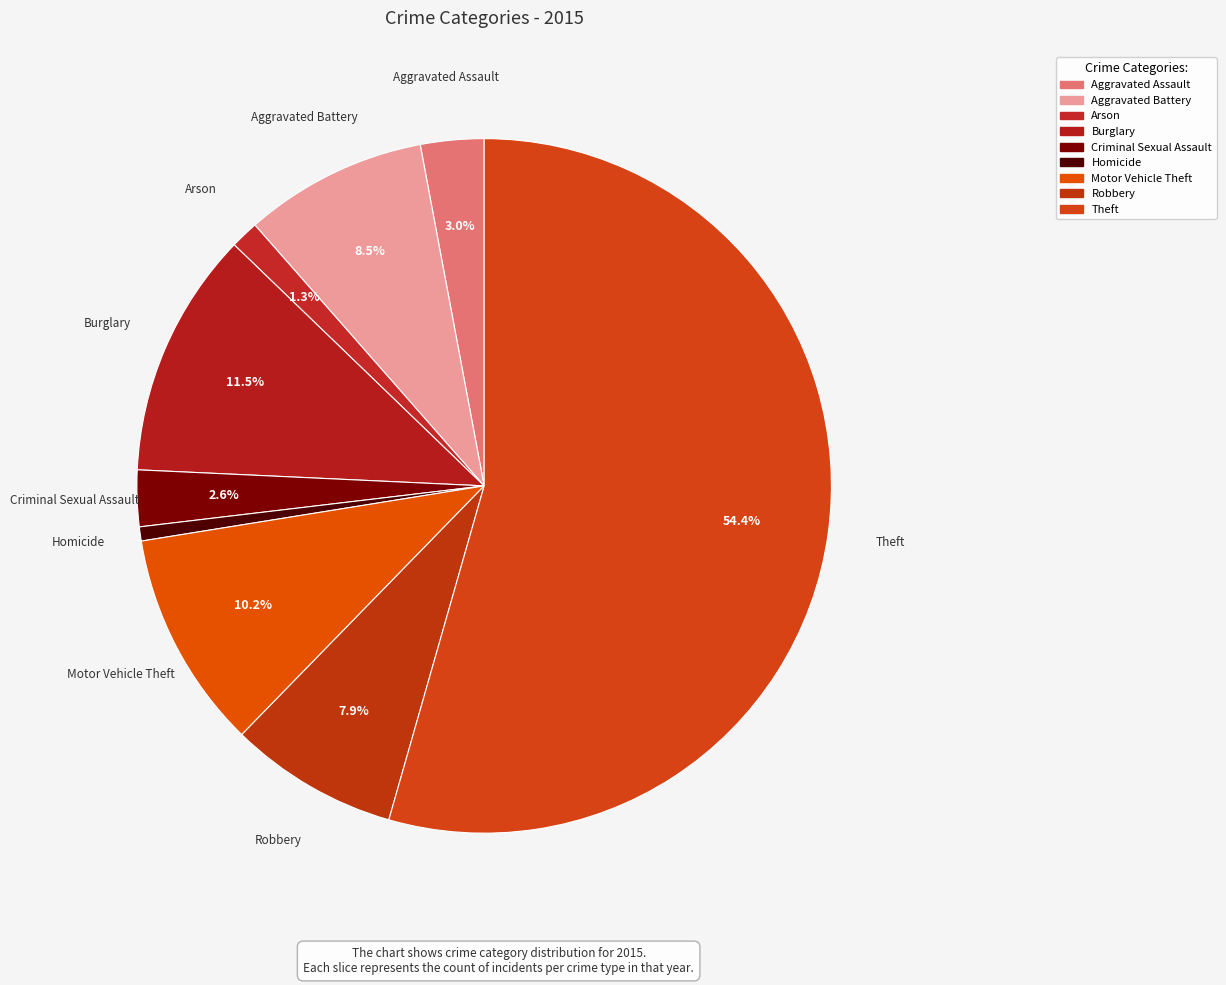

Which slice is the smallest?

Homicide